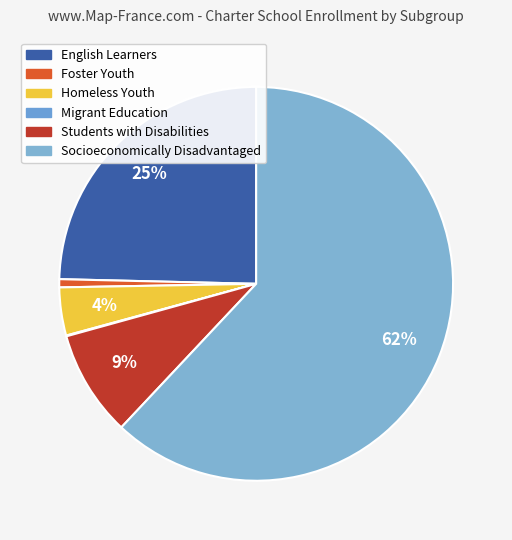

To the nearest percent, what is the average slice percentage?

17%